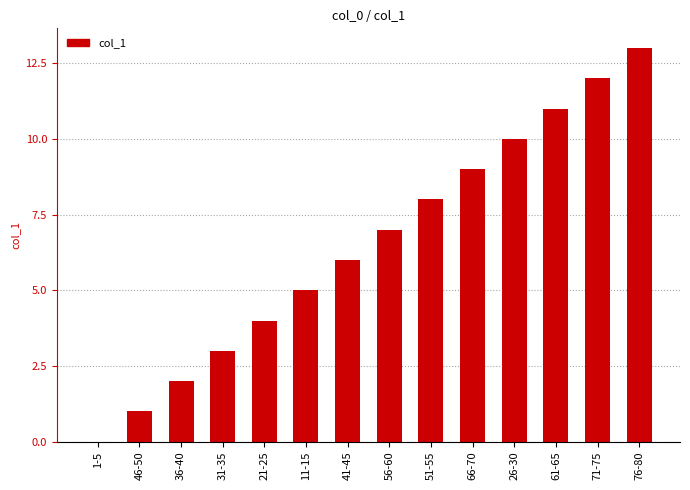

What is the sum of all values?

91